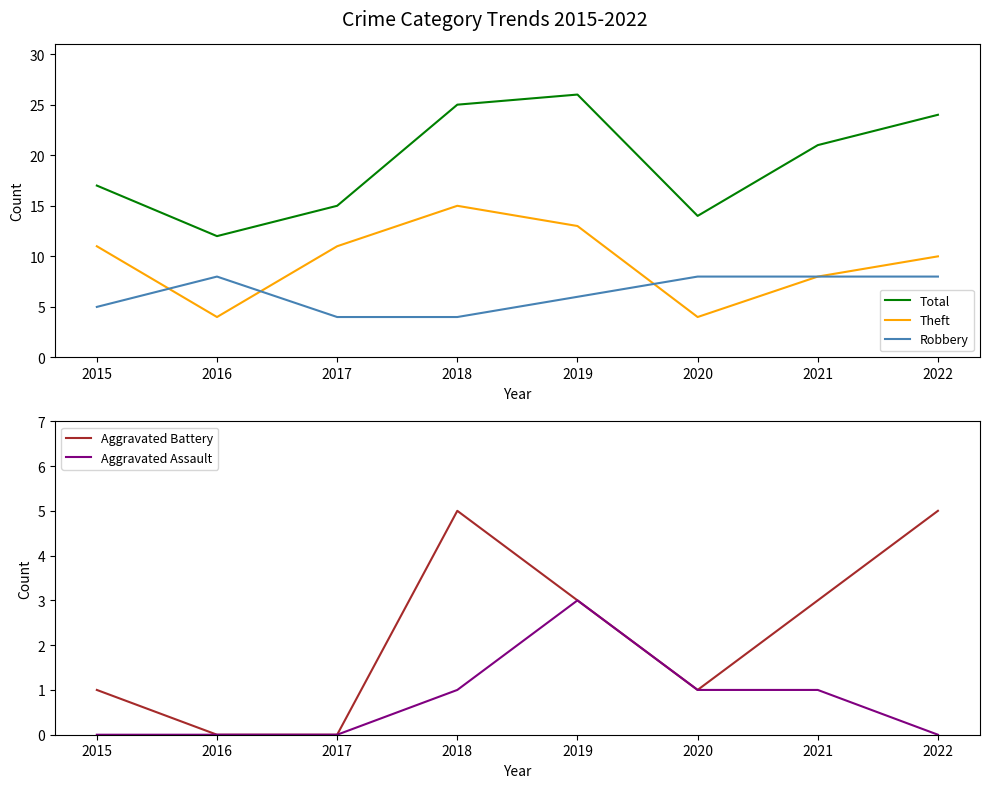

Which category has the highest value across all series?

2019